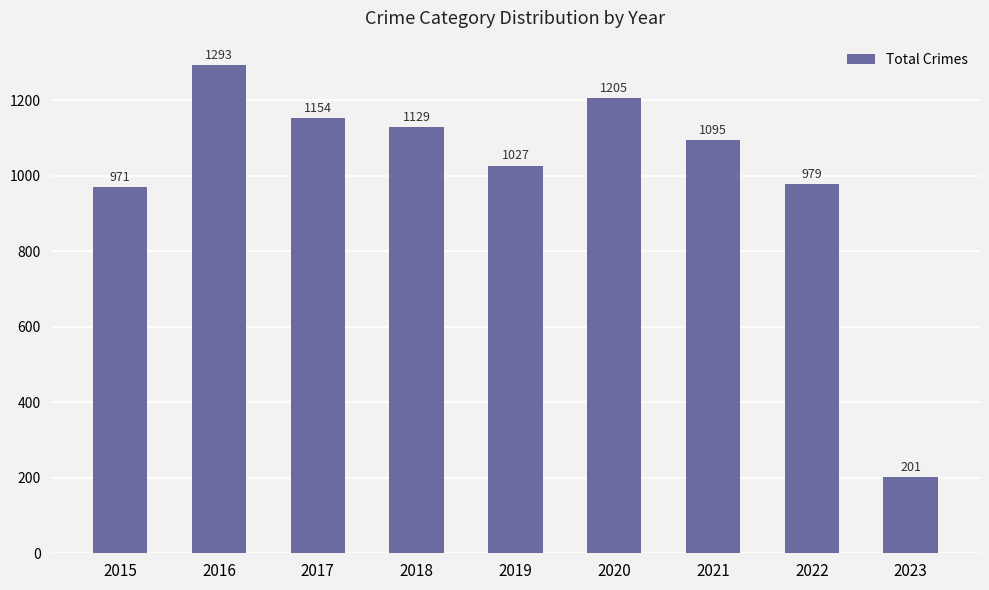

How many bars are there in total?

9